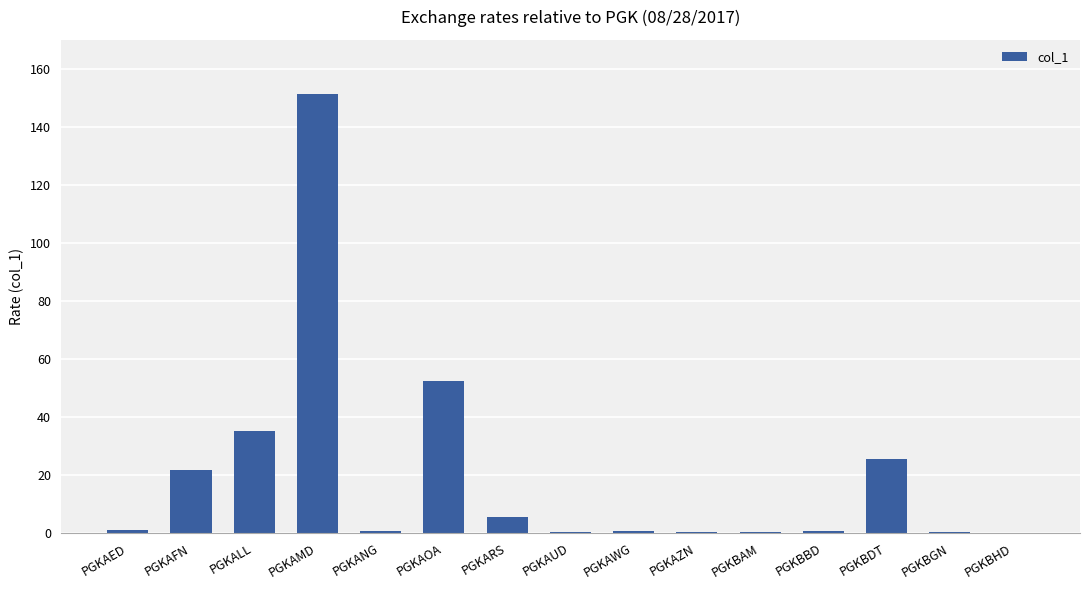

Where is the data nearest to the value 75?

PGKAOA